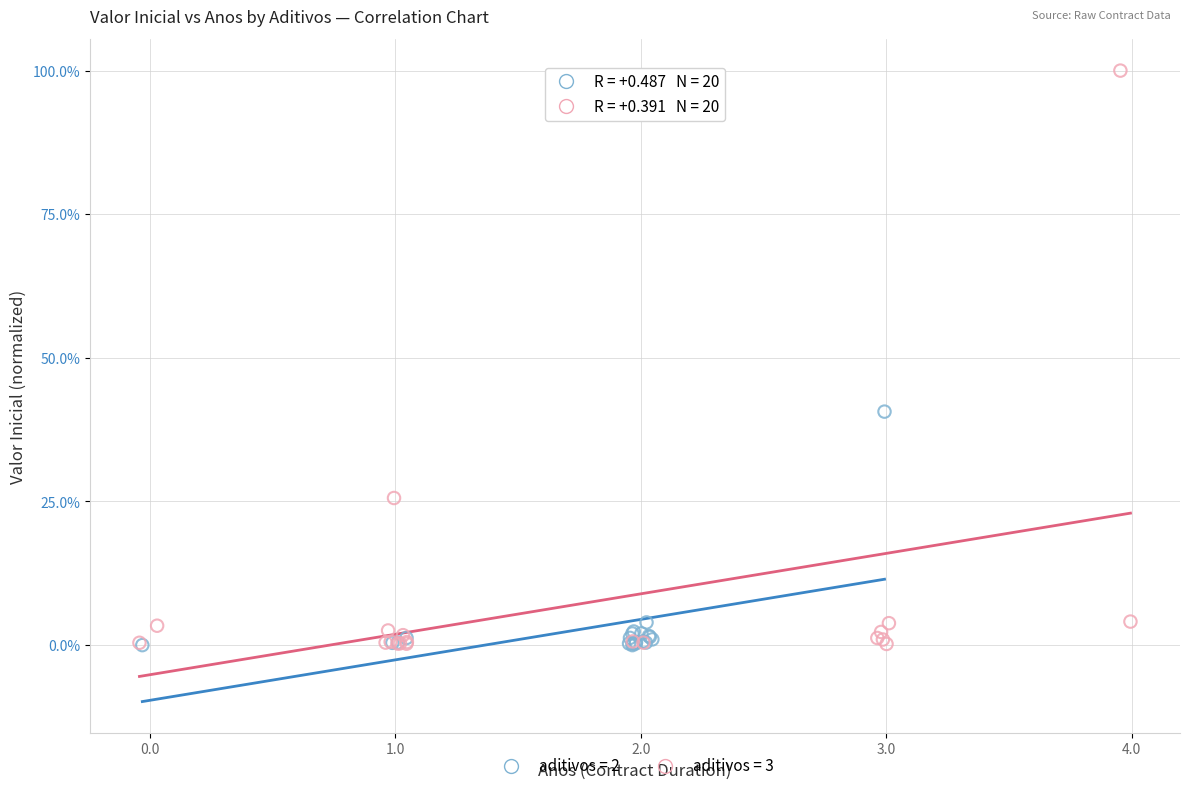

Which series has the widest spread of Y values?

aditivos = 3